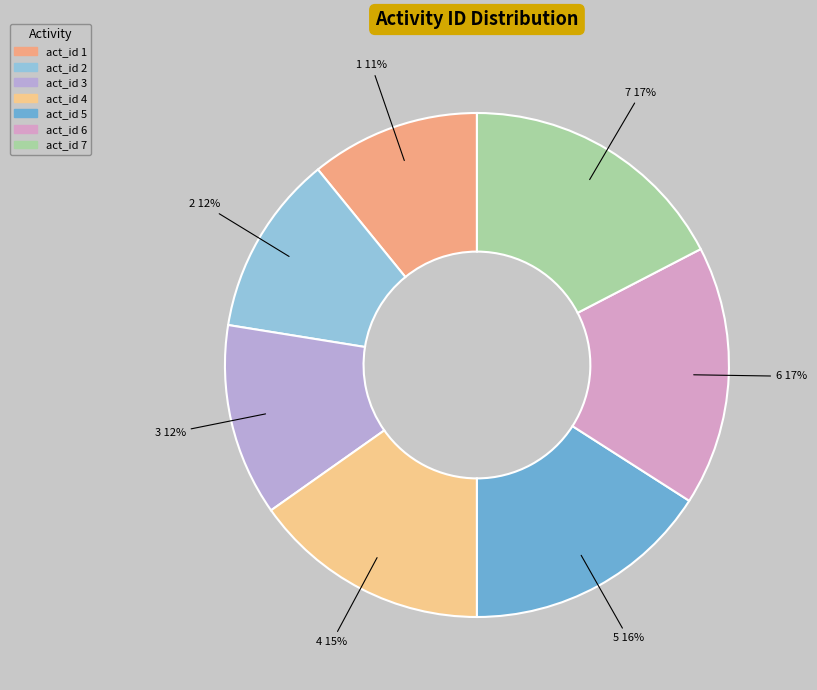

How many slices are in this pie chart?

7